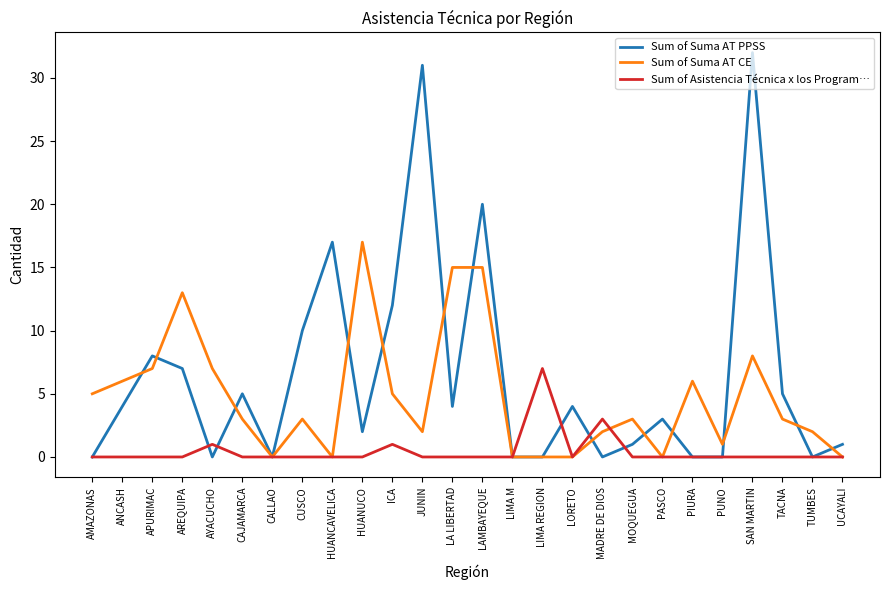

Rank the series by their average value, from highest to lowest.

Sum of Suma AT PPSS, Sum of Suma AT CE, Sum of Asistencia Técnica x los Program…